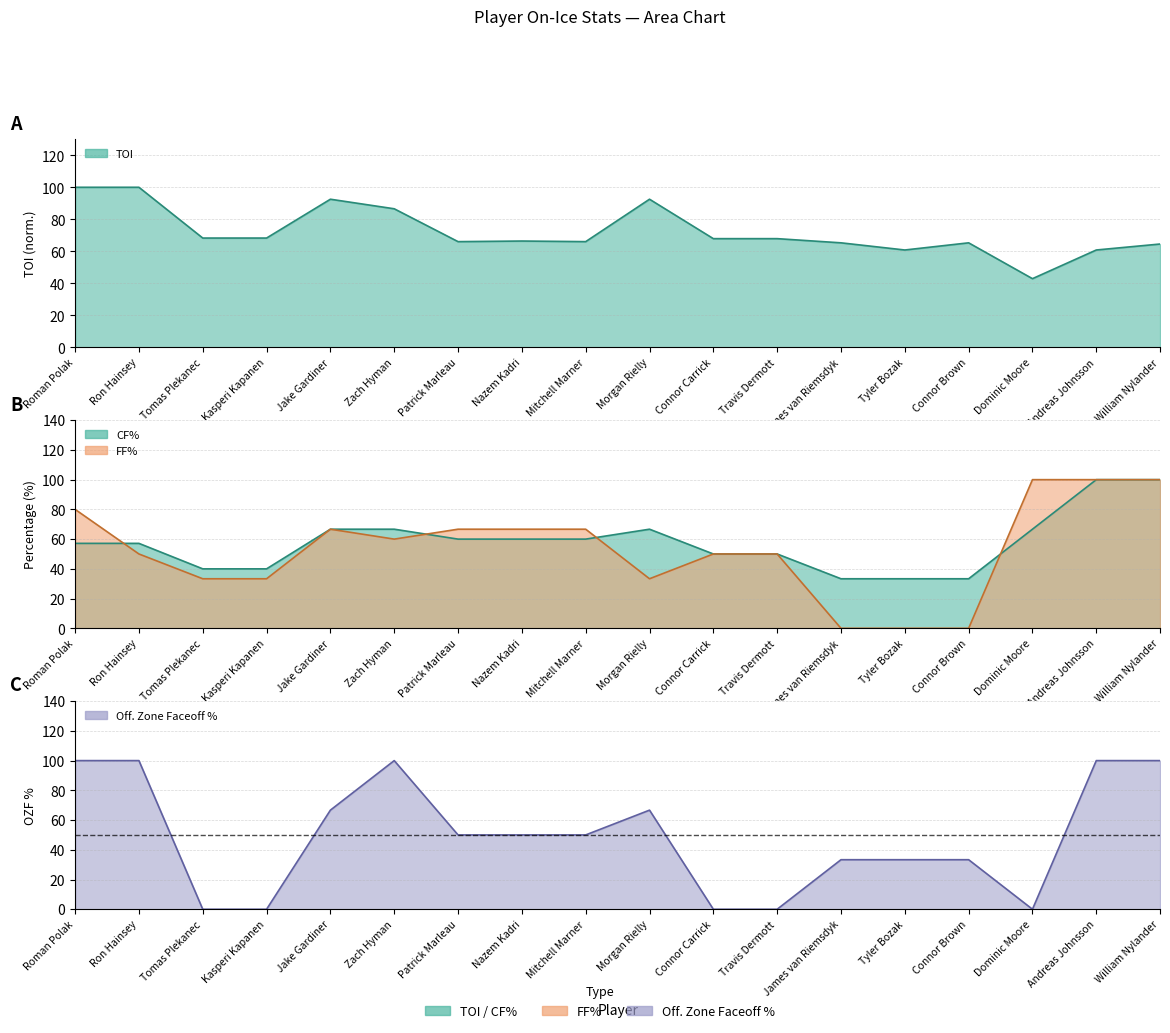

Between Nazem Kadri and Kasperi Kapanen, which is larger?

Kasperi Kapanen